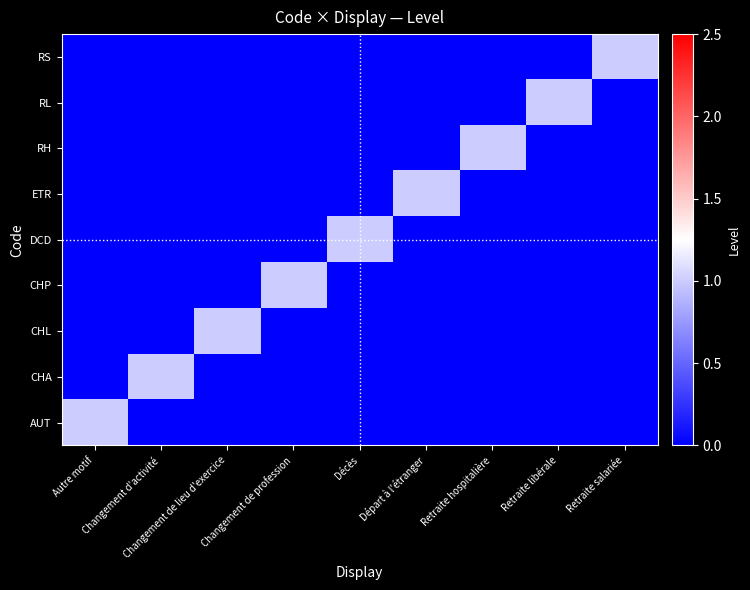

Reading left to right, extract all data points from this chart.

AUT: Autre motif=1	Changement d'activité=0	Changement de lieu d'exercice=0	Changement de profession=0	Décès=0	Départ à l'étranger=0	Retraite hospitalière=0	Retraite libérale=0	Retraite salariée=0
CHA: Autre motif=0	Changement d'activité=1	Changement de lieu d'exercice=0	Changement de profession=0	Décès=0	Départ à l'étranger=0	Retraite hospitalière=0	Retraite libérale=0	Retraite salariée=0
CHL: Autre motif=0	Changement d'activité=0	Changement de lieu d'exercice=1	Changement de profession=0	Décès=0	Départ à l'étranger=0	Retraite hospitalière=0	Retraite libérale=0	Retraite salariée=0
CHP: Autre motif=0	Changement d'activité=0	Changement de lieu d'exercice=0	Changement de profession=1	Décès=0	Départ à l'étranger=0	Retraite hospitalière=0	Retraite libérale=0	Retraite salariée=0
DCD: Autre motif=0	Changement d'activité=0	Changement de lieu d'exercice=0	Changement de profession=0	Décès=1	Départ à l'étranger=0	Retraite hospitalière=0	Retraite libérale=0	Retraite salariée=0
ETR: Autre motif=0	Changement d'activité=0	Changement de lieu d'exercice=0	Changement de profession=0	Décès=0	Départ à l'étranger=1	Retraite hospitalière=0	Retraite libérale=0	Retraite salariée=0
RH: Autre motif=0	Changement d'activité=0	Changement de lieu d'exercice=0	Changement de profession=0	Décès=0	Départ à l'étranger=0	Retraite hospitalière=1	Retraite libérale=0	Retraite salariée=0
RL: Autre motif=0	Changement d'activité=0	Changement de lieu d'exercice=0	Changement de profession=0	Décès=0	Départ à l'étranger=0	Retraite hospitalière=0	Retraite libérale=1	Retraite salariée=0
RS: Autre motif=0	Changement d'activité=0	Changement de lieu d'exercice=0	Changement de profession=0	Décès=0	Départ à l'étranger=0	Retraite hospitalière=0	Retraite libérale=0	Retraite salariée=1